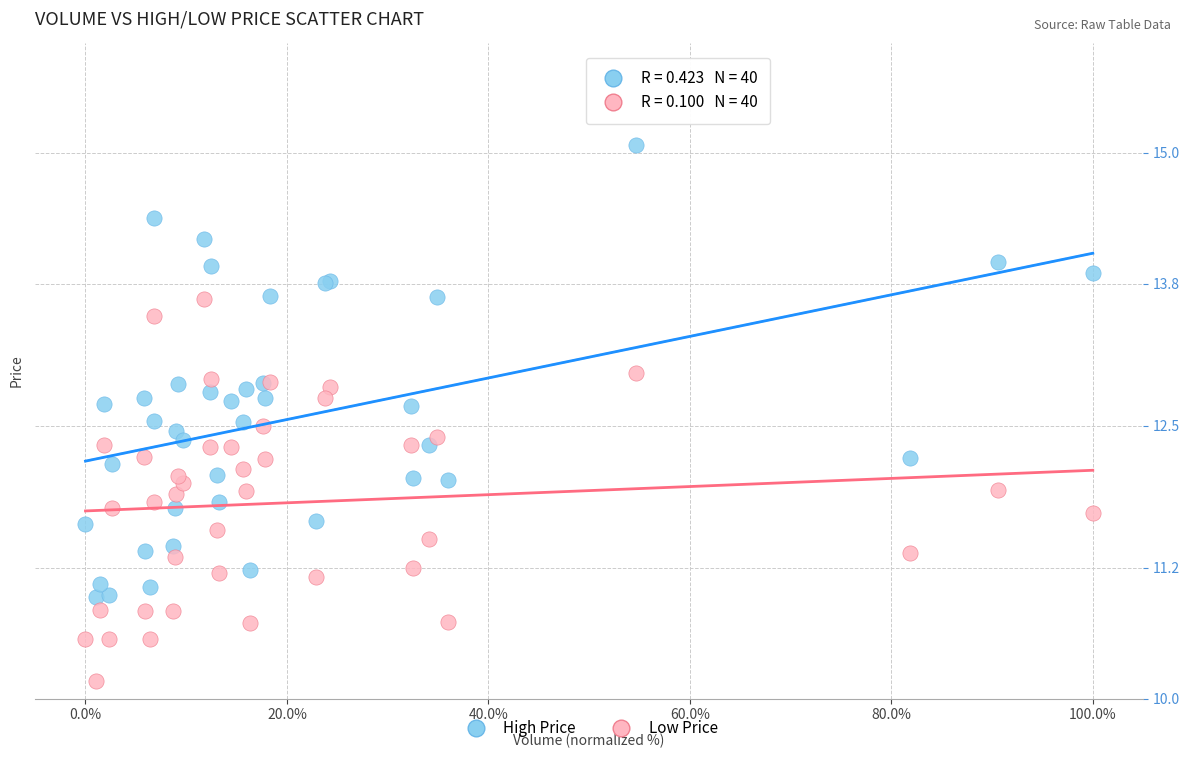

Which series reaches the minimum Y coordinate?

Low Price